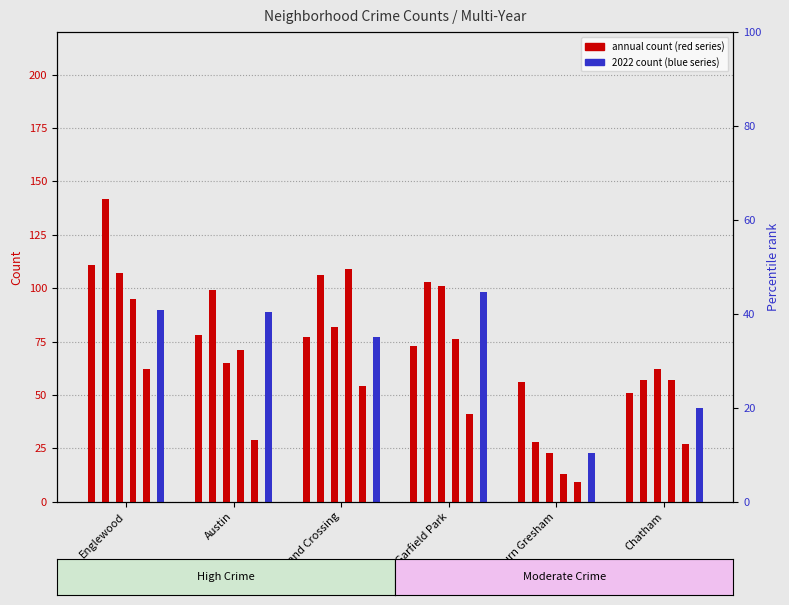

At which label does 2015 first exceed 77?

Englewood